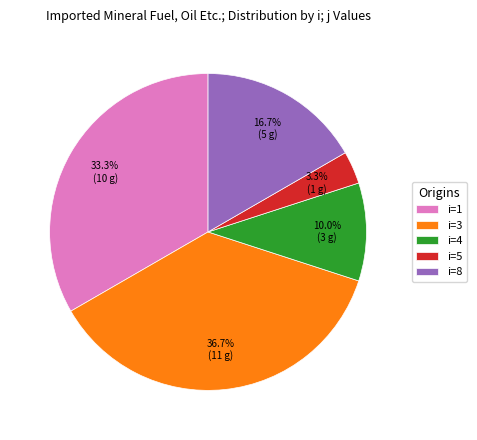

Does any single category account for the majority?

No